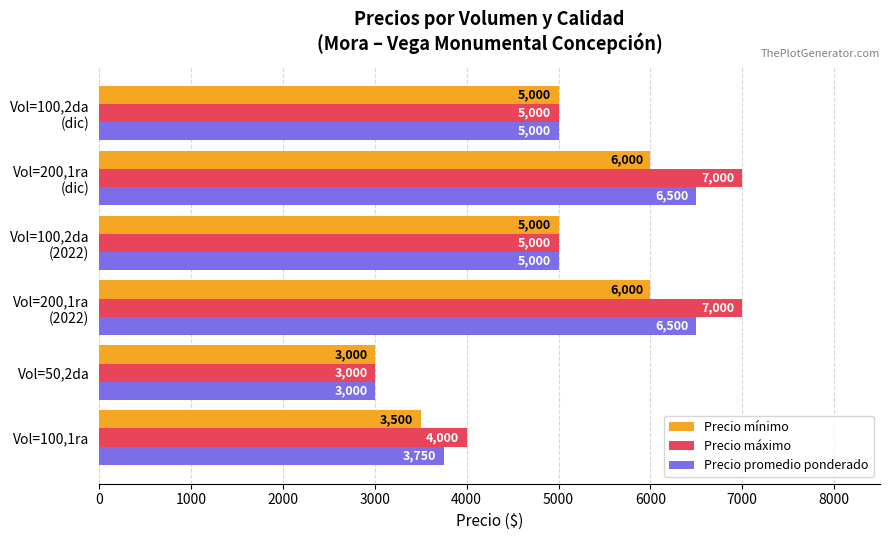

What is the average value of the Precio promedio ponderado series?

4958